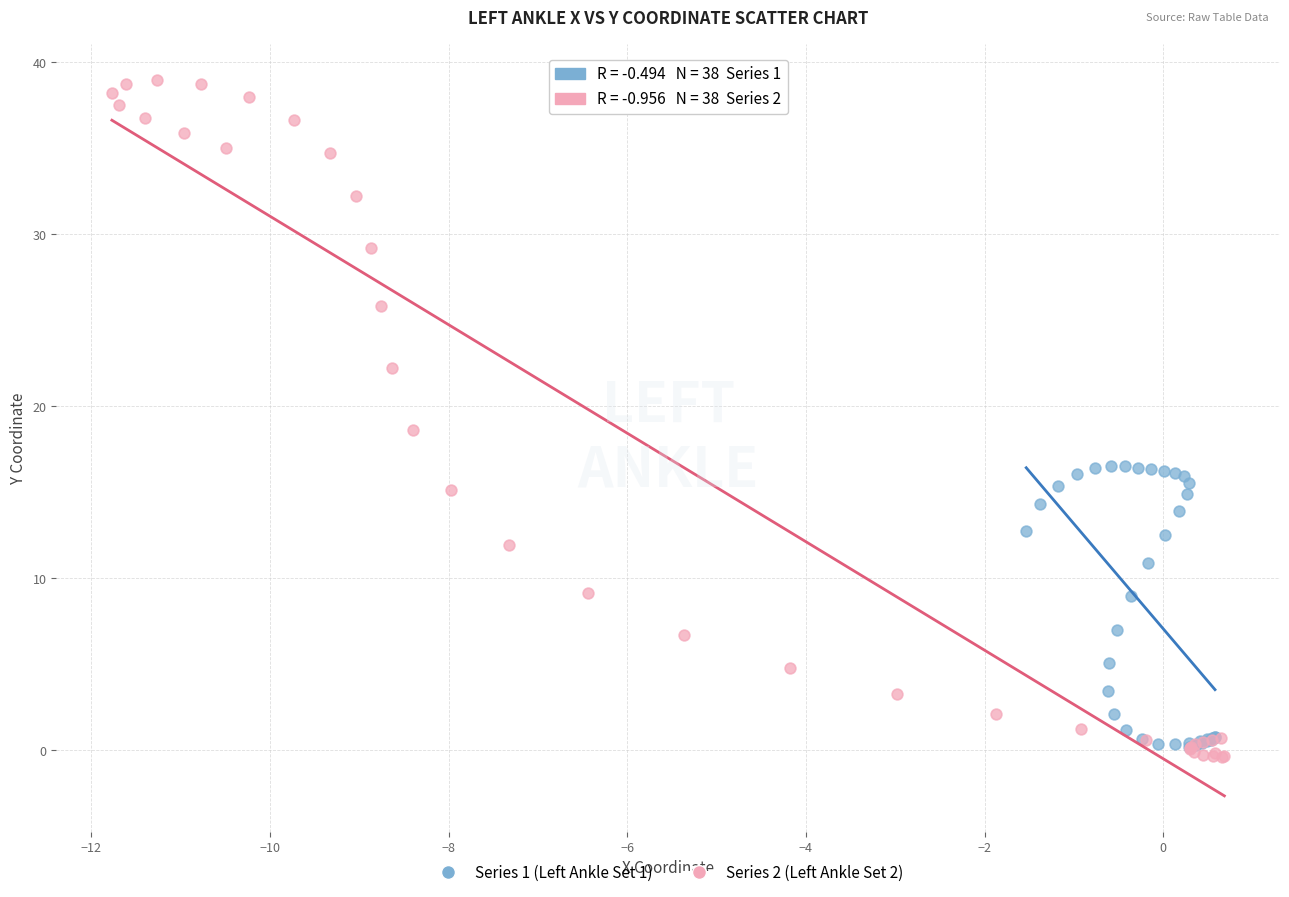

Which series reaches the maximum Y coordinate?

Series 2 (Left Ankle Set 2)